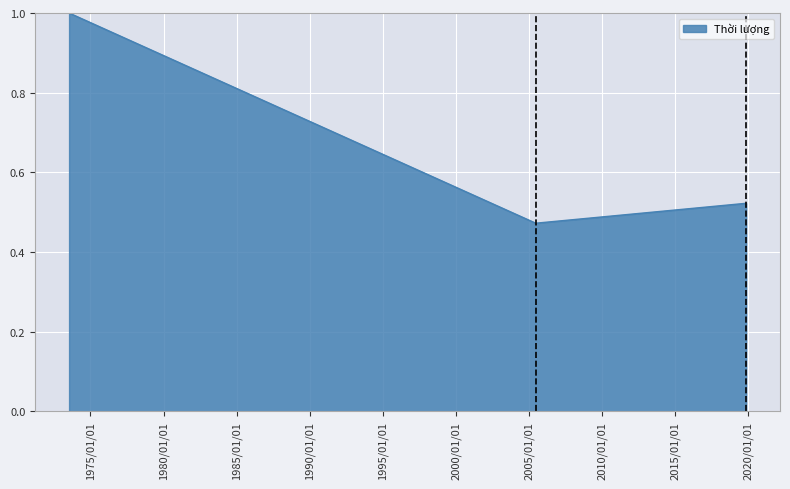

What is the maximum value shown in the chart?

1.0